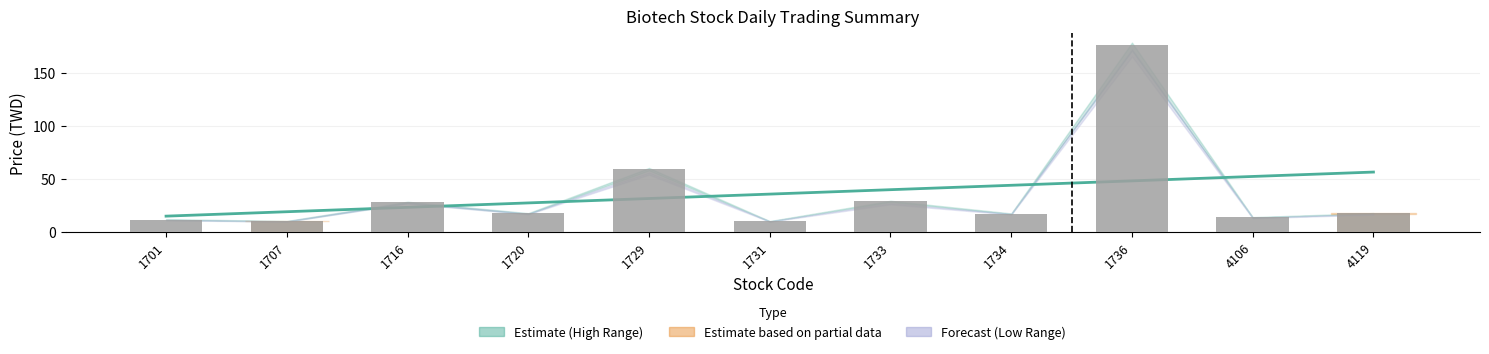

What is the difference between the highest and lowest values at 4106?

13.3